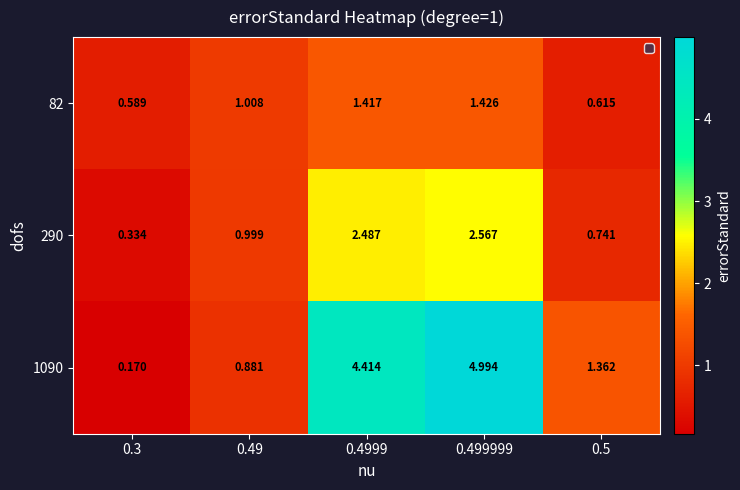

At how many categories does at least one series exceed 3?

2